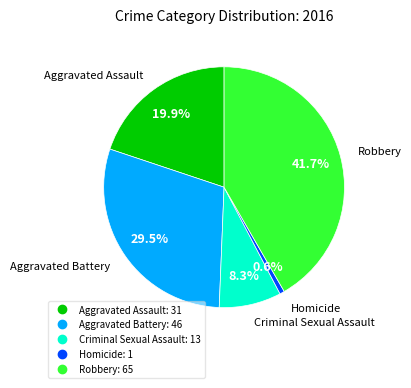

How many slices are in this pie chart?

5